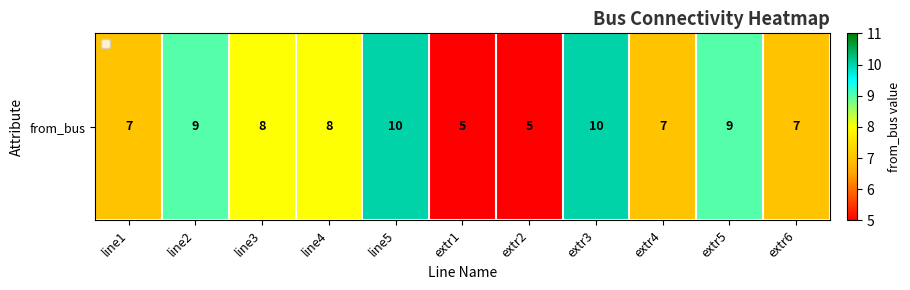

List the labels in order of value, largest first.

line5, extr3, line2, extr5, line3, line4, line1, extr4, extr6, extr1, extr2